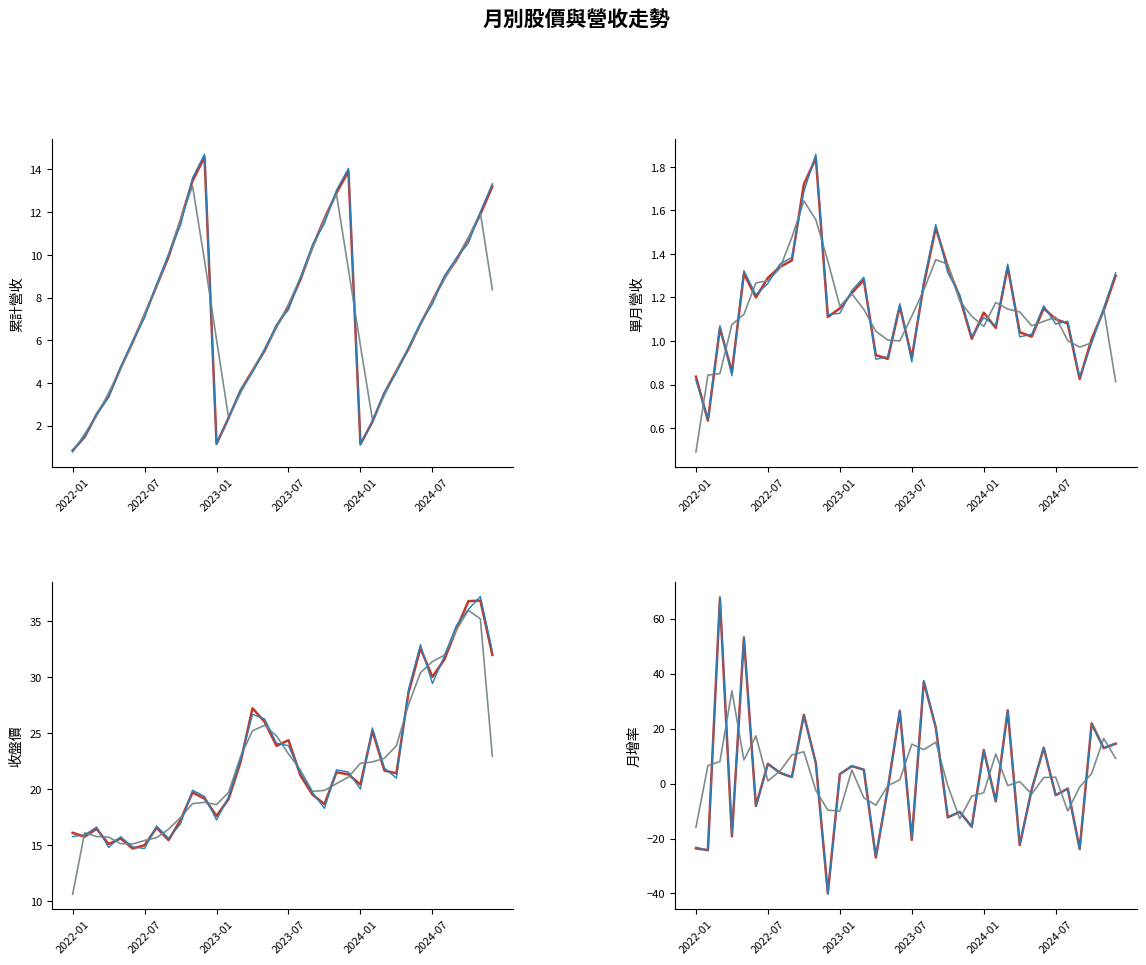

What value does the 收盤價(元) series have at 2022-09?

15.4